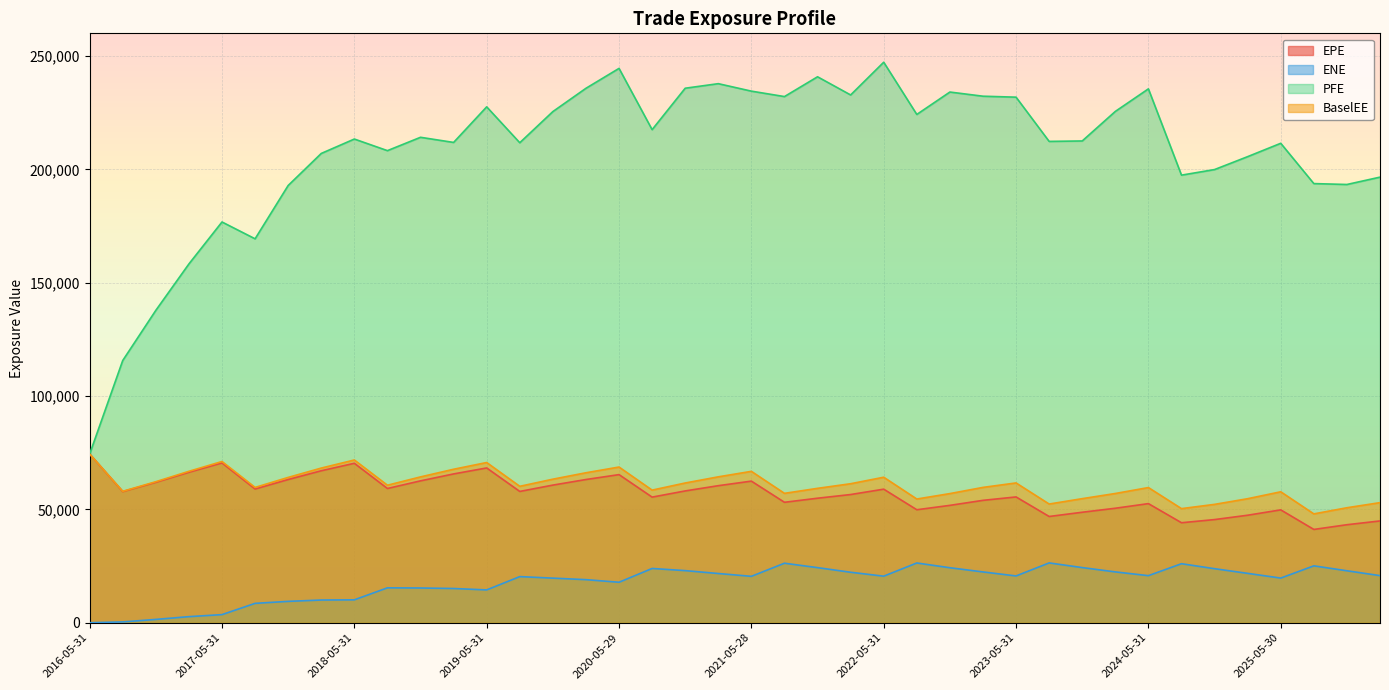

What is the value of the BaselEE point at the 39th from the left?

50721.4